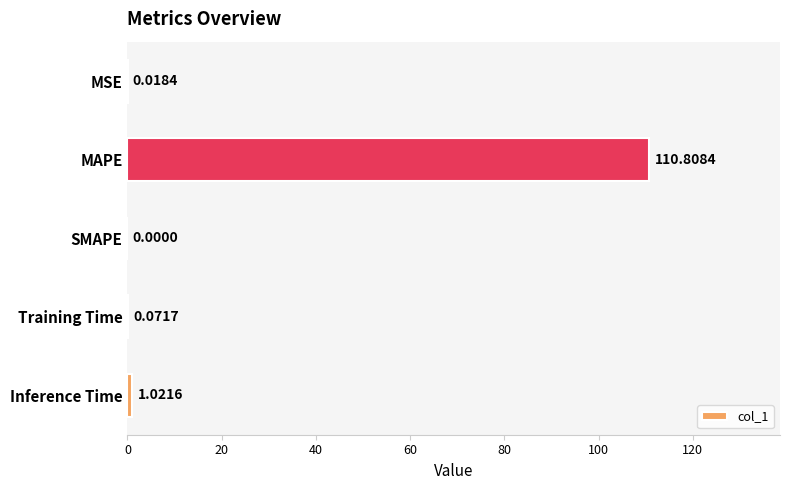

Which has a higher value, MSE or MAPE?

MAPE